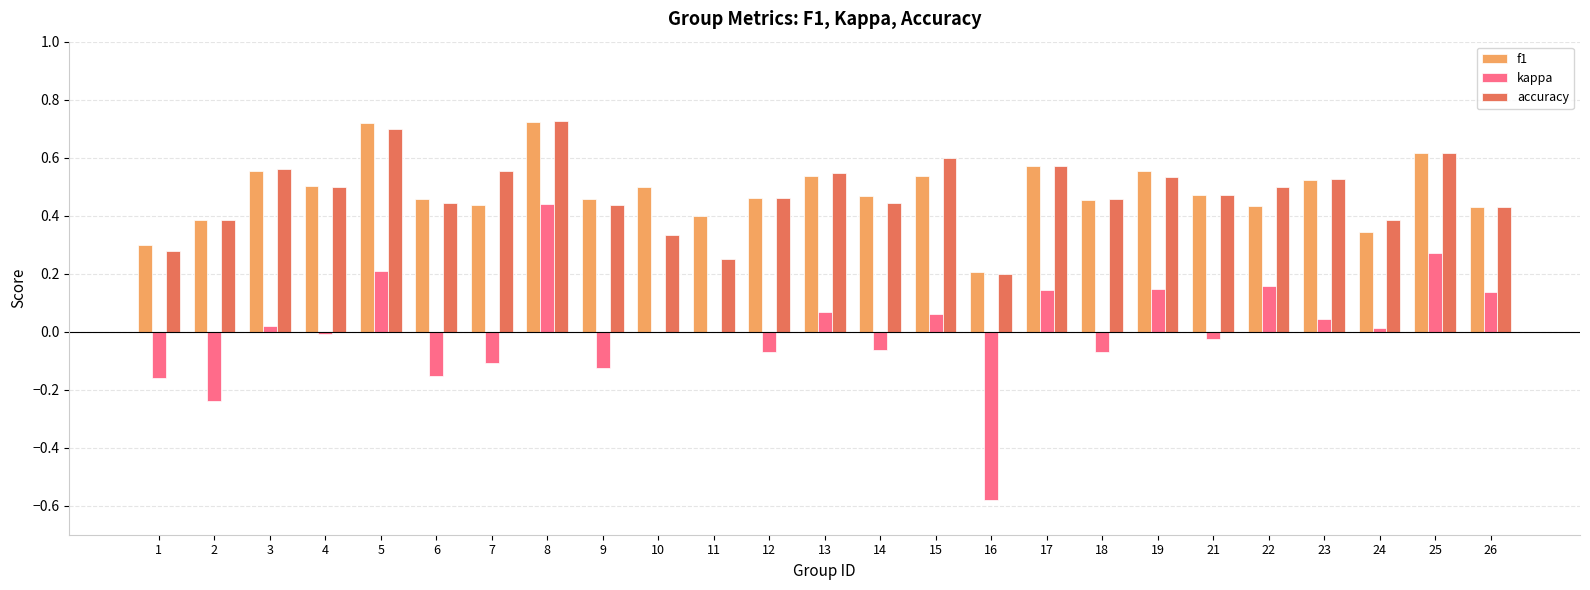

What is the sum of all accuracy values?

11.9